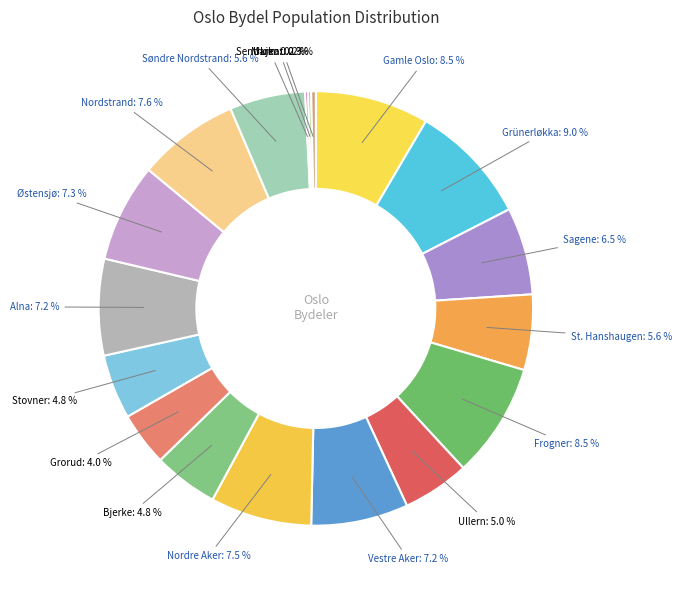

To the nearest percent, what portion does Ullern represent?

5%